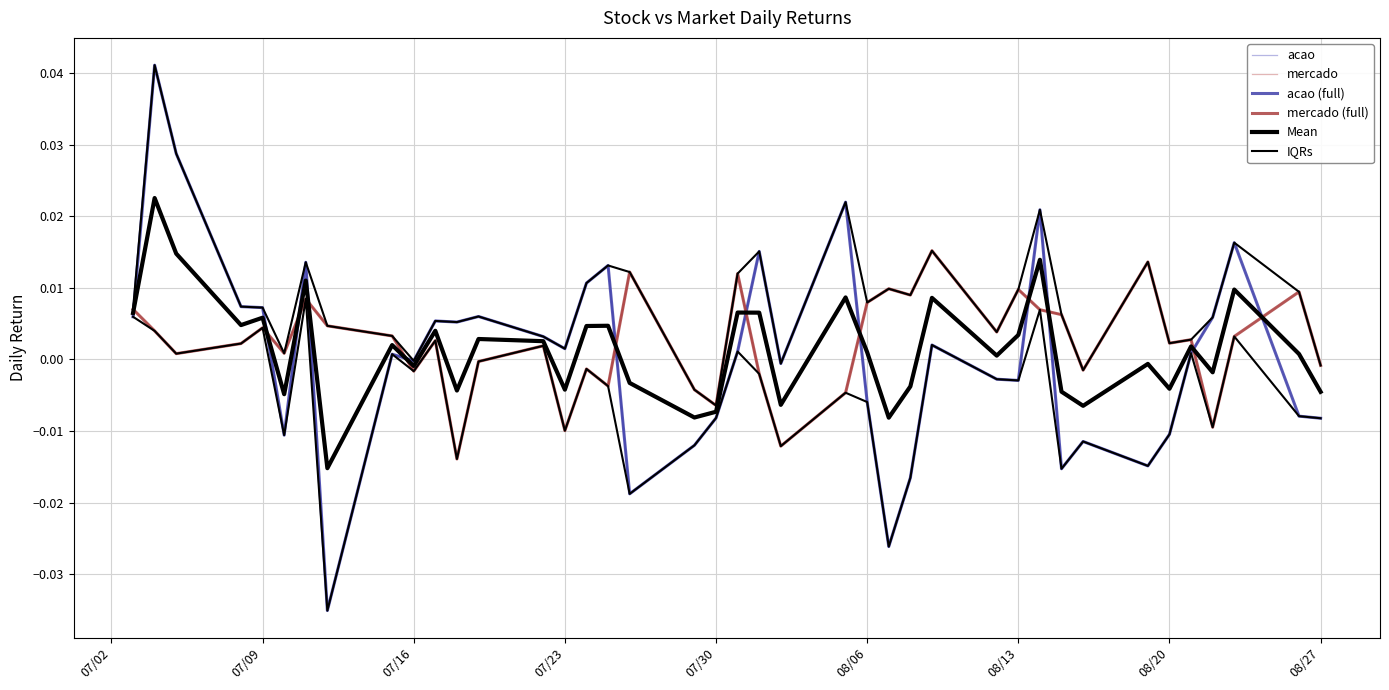

Is it true that mercado equals 0.0 at 4?

True